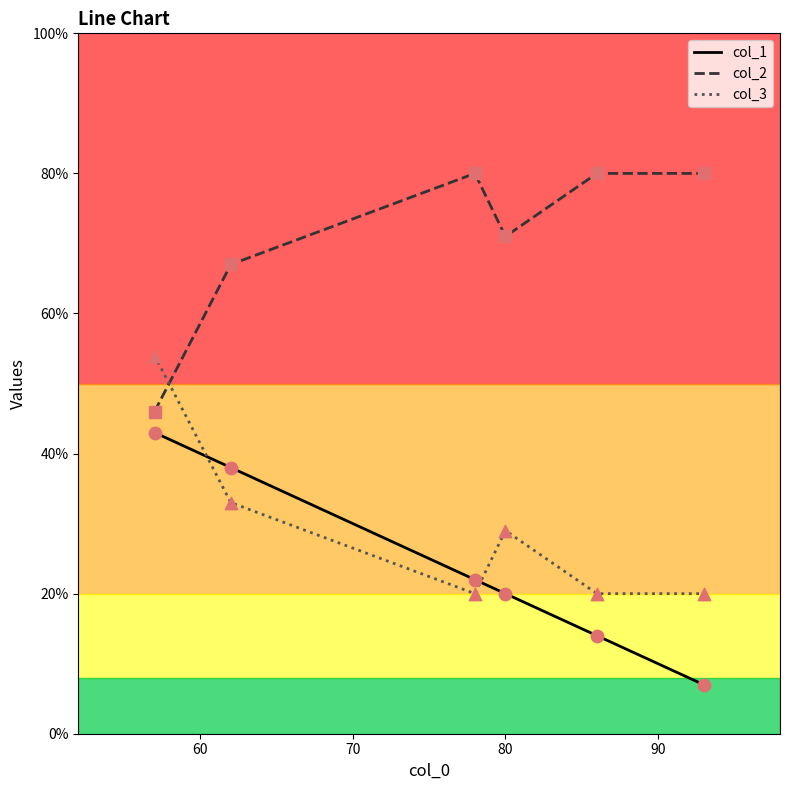

Which series has the largest total across all categories?

col_2